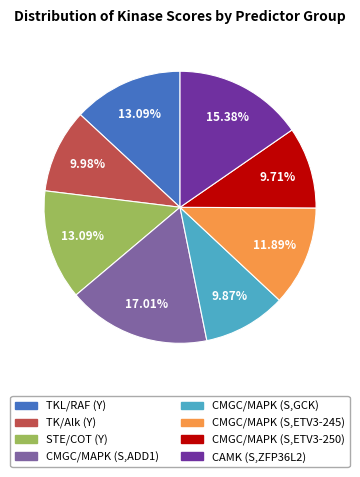

Is there any slice that represents more than half of the pie?

No